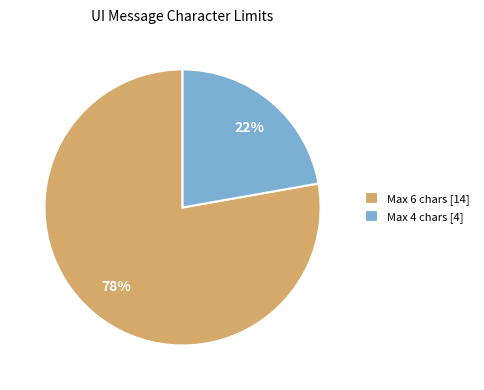

Do Max 6 chars [14] and Max 4 chars [4] together represent more than half of the pie?

Yes